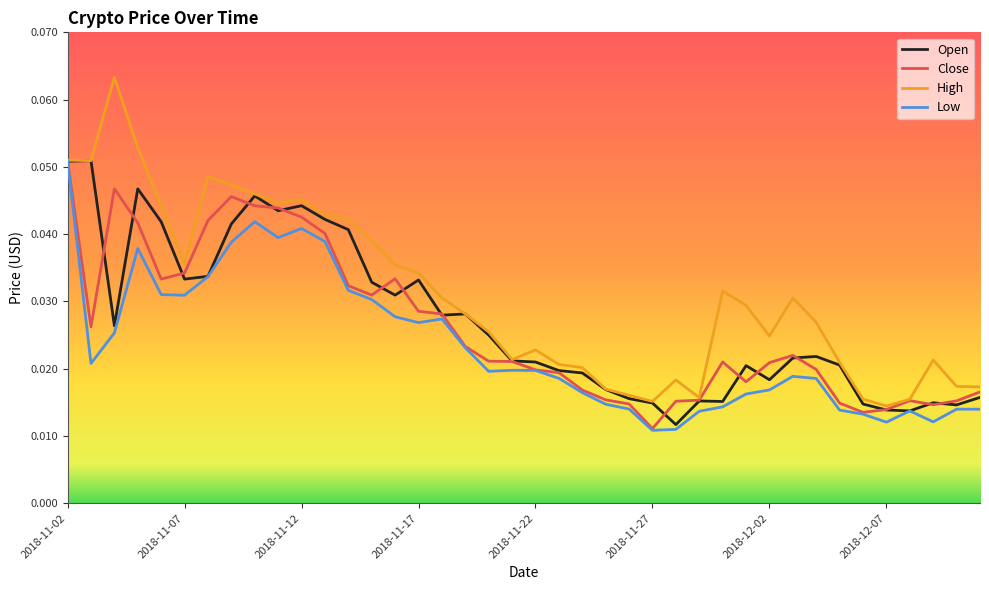

Count the Open values in the range 0 to 1.

40